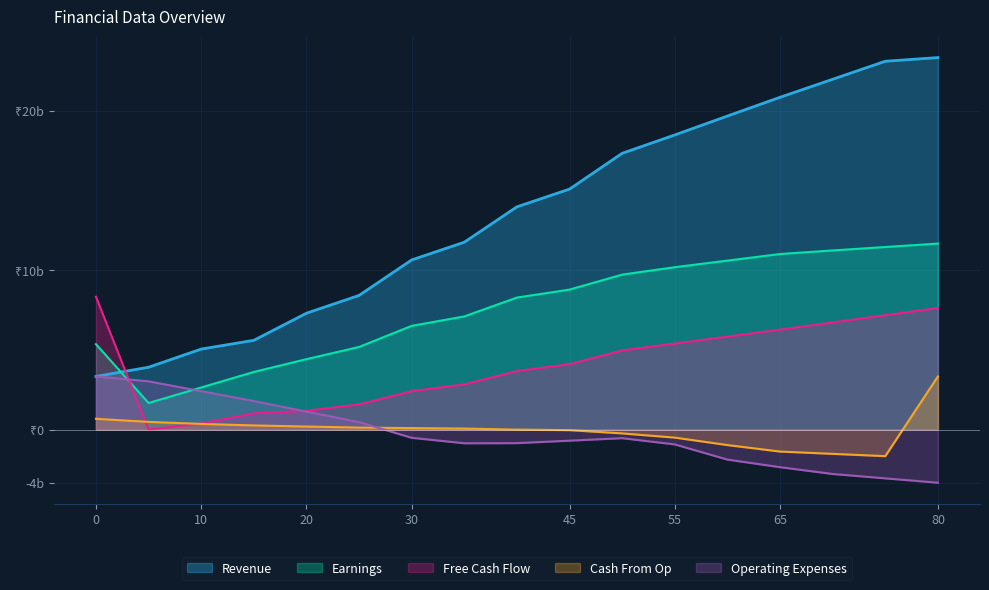

True or false: Revenue has a value of 78.2 at 60.

False